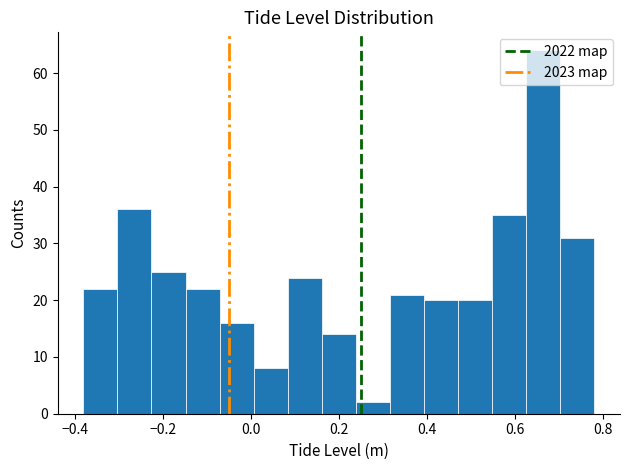

Read against the x-axis, roughly where is the centre of the tallest bar?

0.66